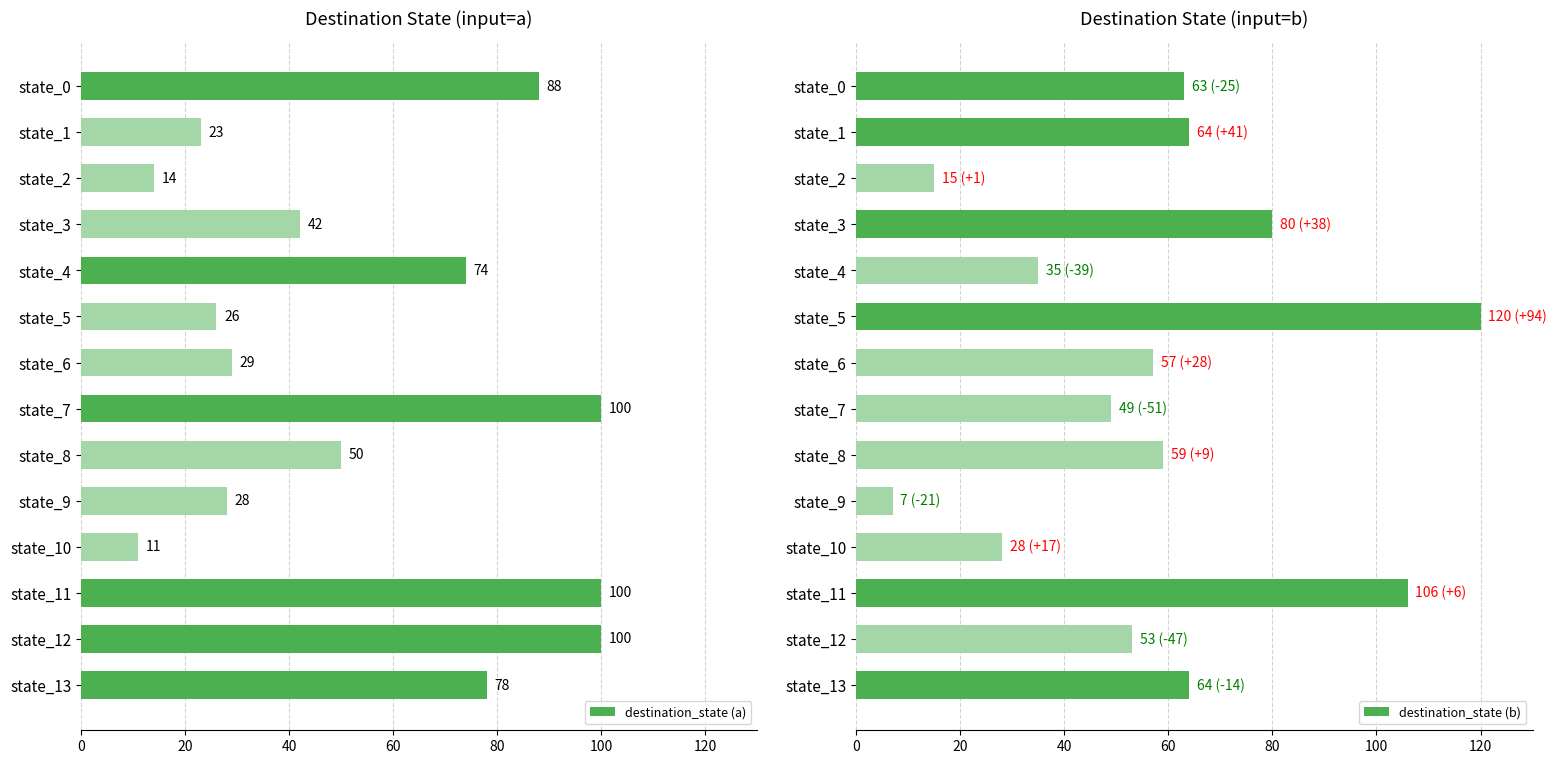

At which label is destination_state (a) closest to 55?

state_8